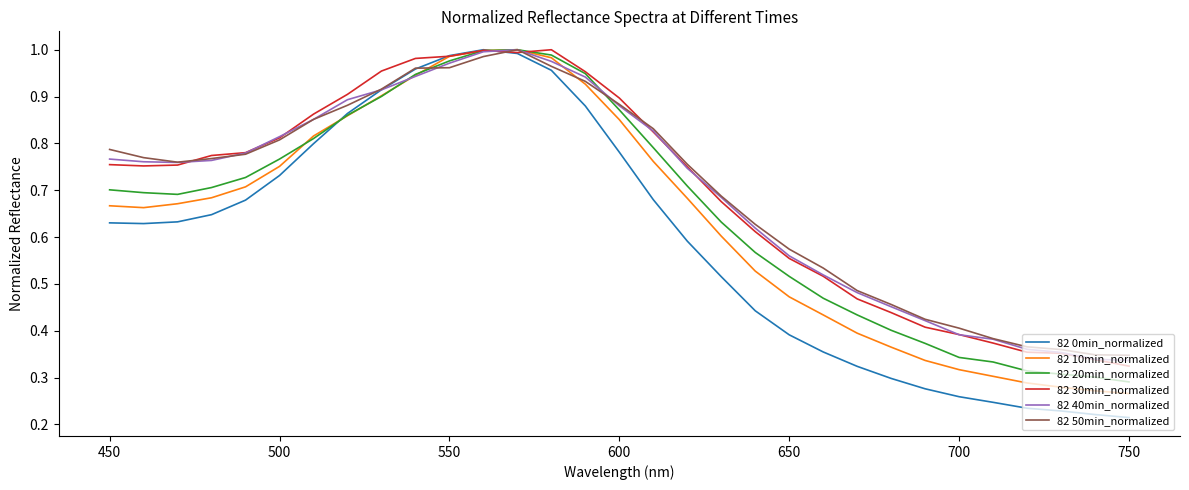

Which series has the largest range (max minus min)?

82 0min_normalized